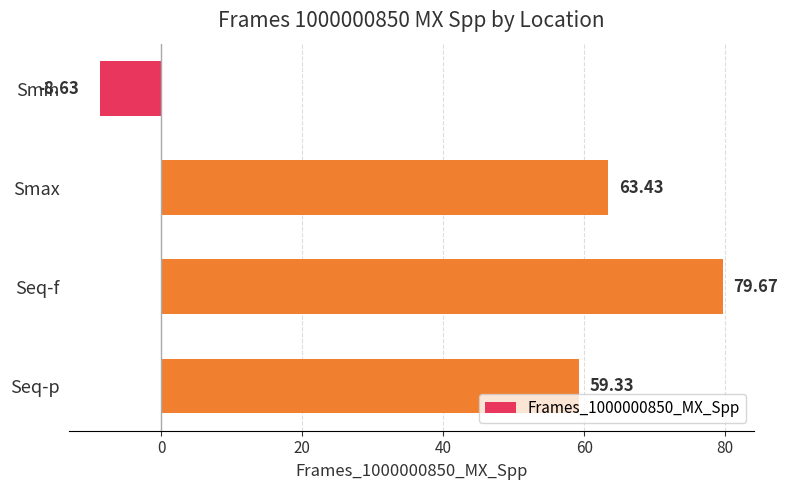

Rank the categories by value from highest to lowest.

Seq-f, Smax, Seq-p, Smin